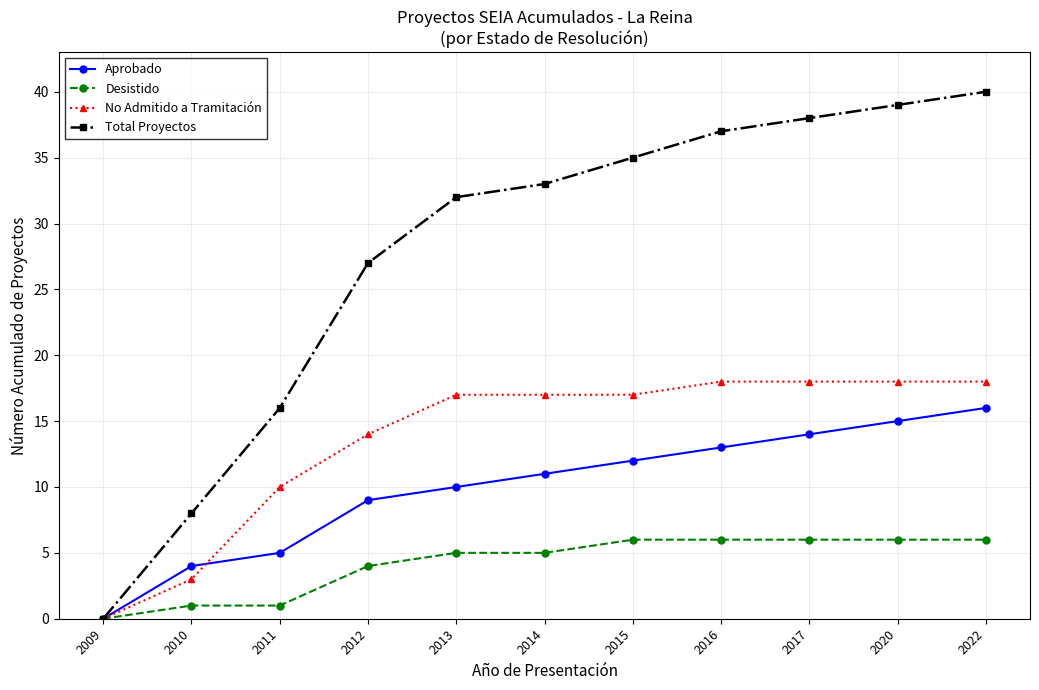

How many categories are shown in the chart?

11